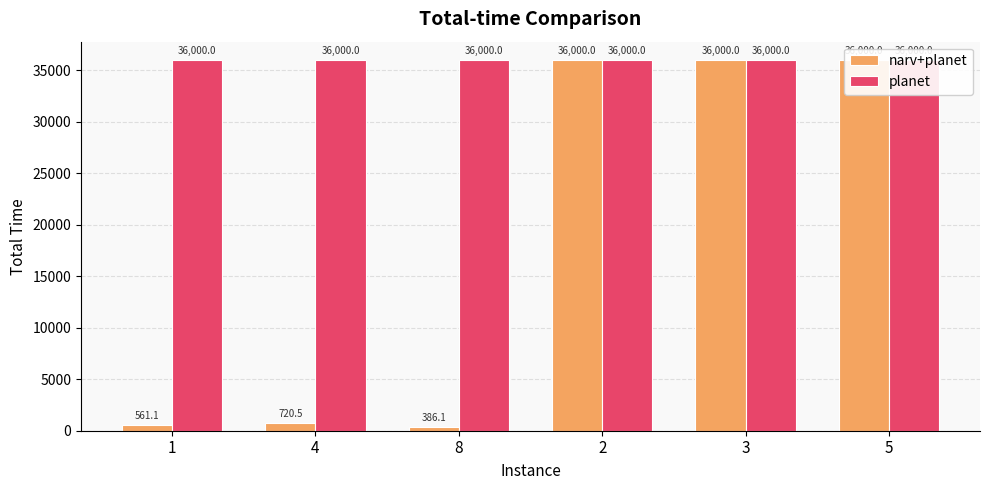

What is the label of the 4th bar from the left?

2